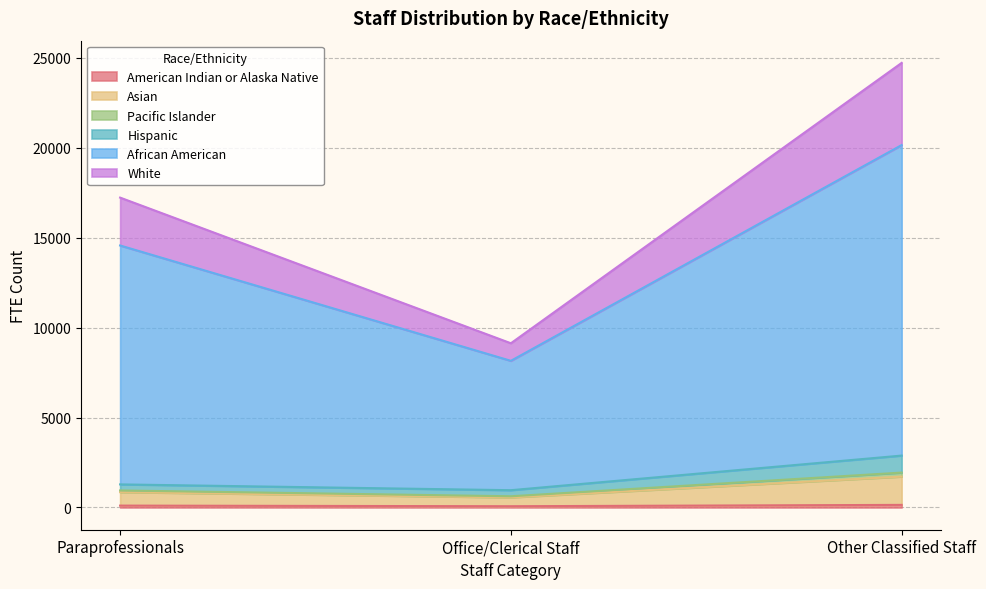

The value of Pacific Islander at Office/Clerical Staff is 1551.8. True or false?

False